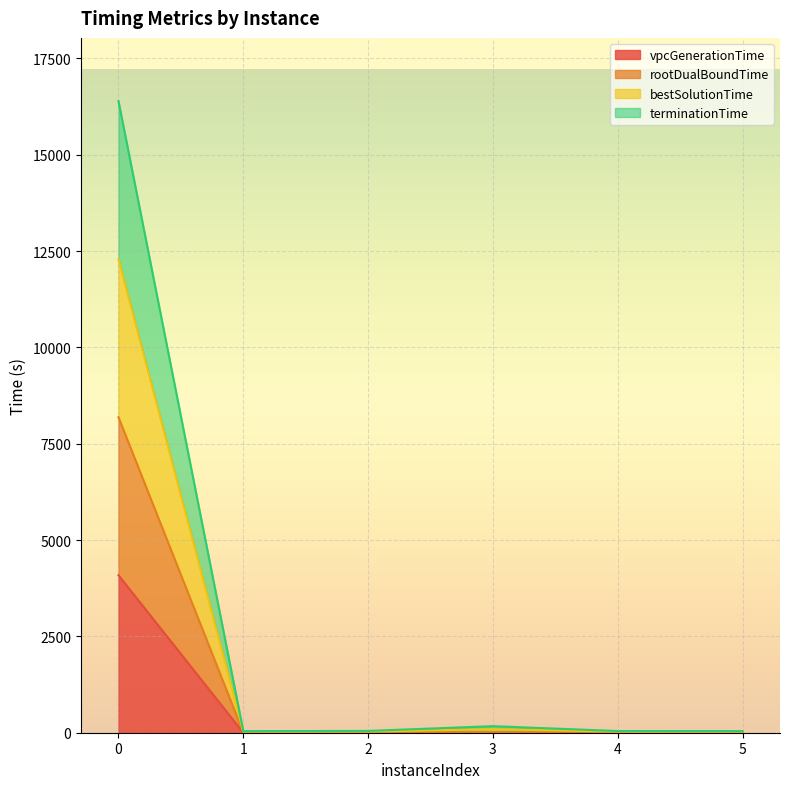

Does the chart display data point markers on the line(s)?

No